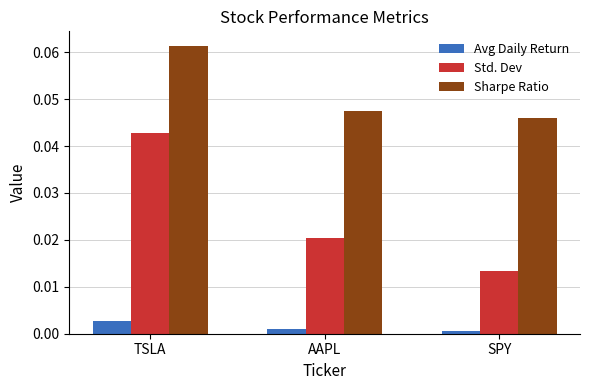

At which label is Std. Dev closest to 0?

SPY